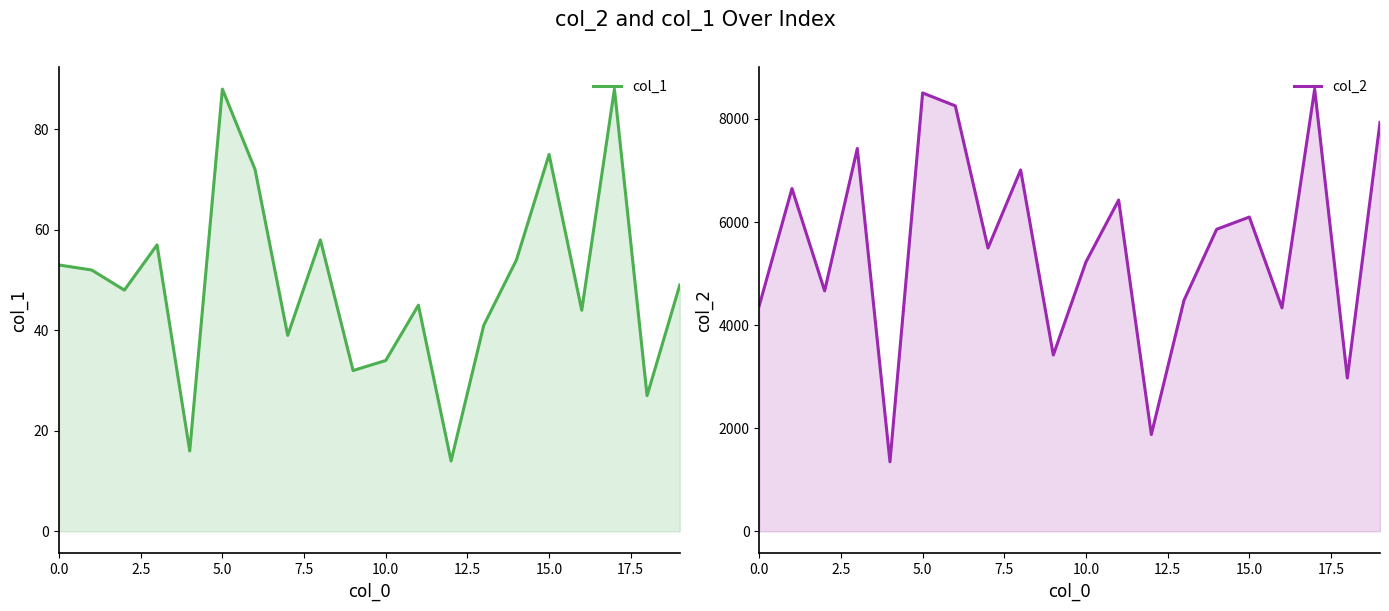

True or false: col_1 and col_2 cross at least once.

False